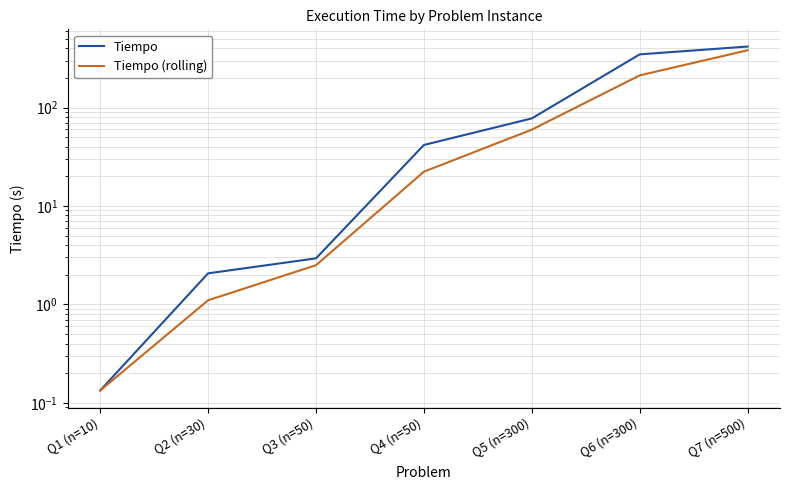

What are all the series names shown in the legend?

Tiempo, Tiempo (rolling)